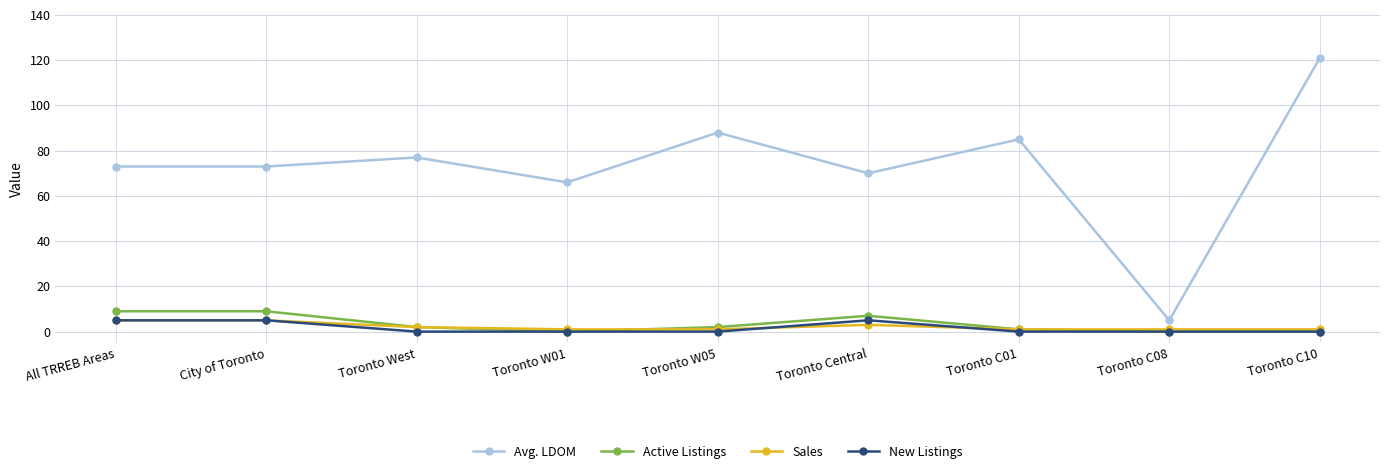

What is the value of the Avg. LDOM point at the 6th from the left?

70